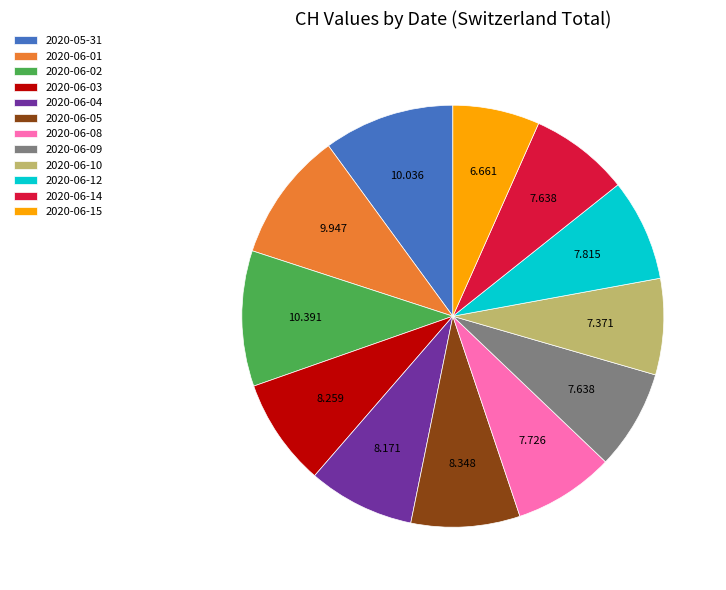

True or false: 2020-06-10 accounts for 13% of the total.

False